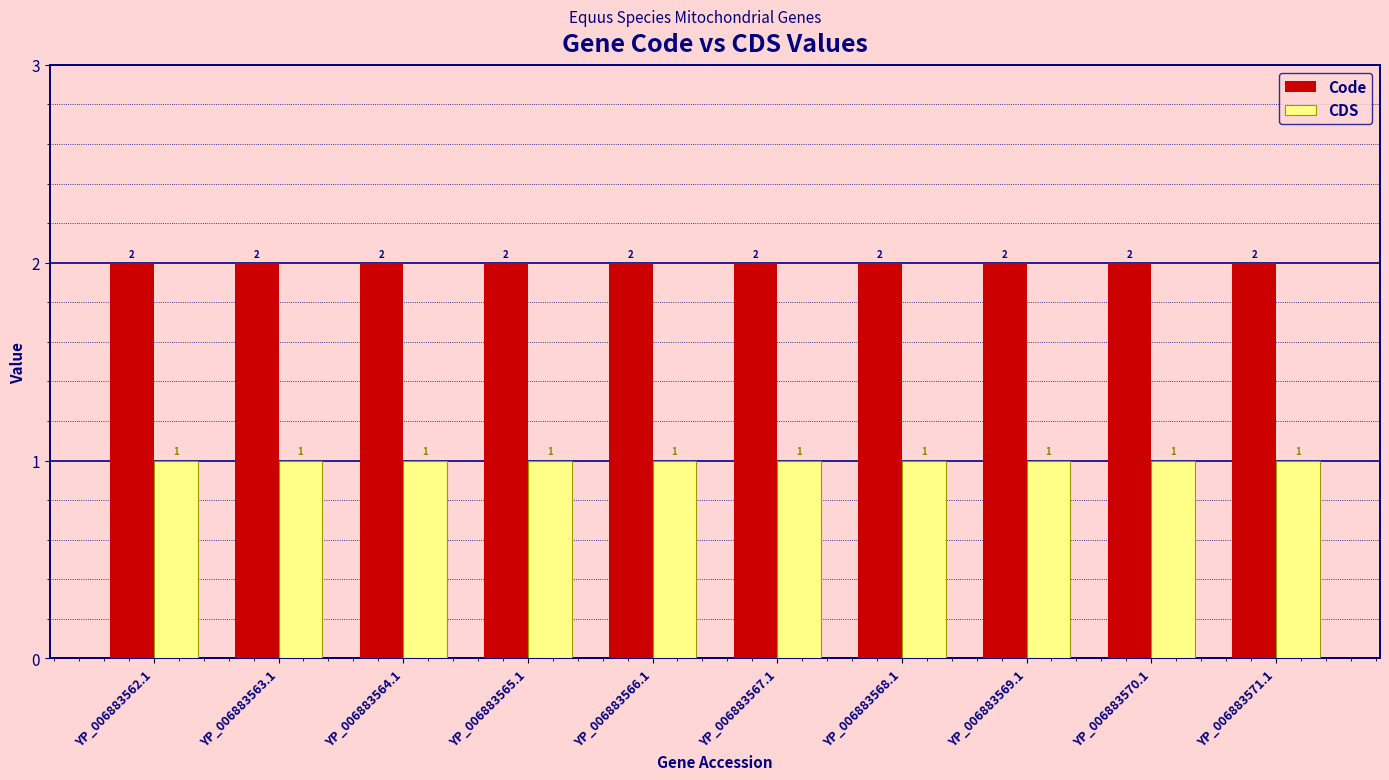

Is it true that CDS equals 2 at YP_006883566.1?

False